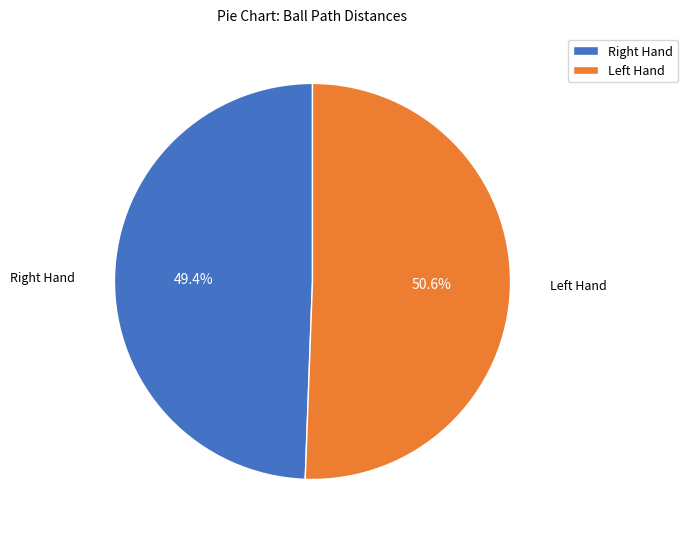

Which category has the biggest portion of the pie?

Left Hand